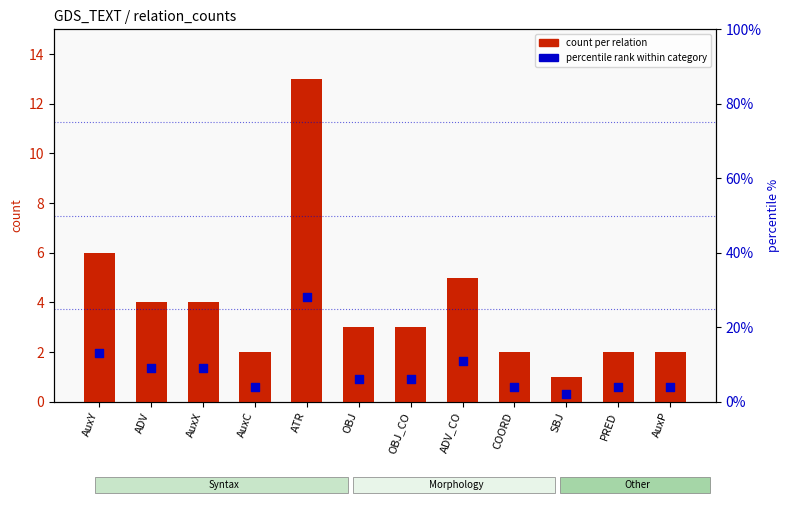

What are all the series names shown in the legend?

count per relation, percentile rank within category